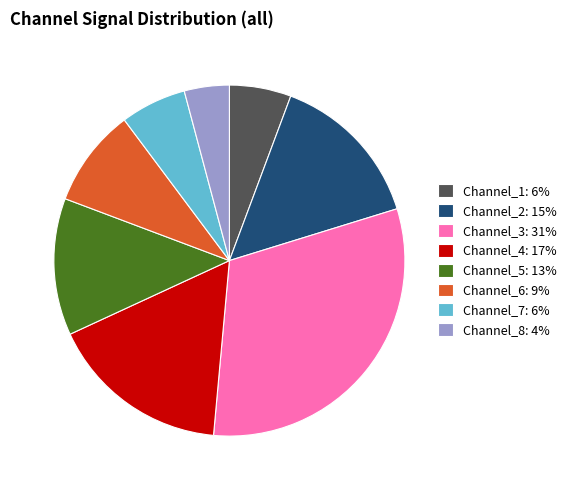

What is the ratio of the value at Channel_8: 4% to the value at Channel_2: 15%?

0.3